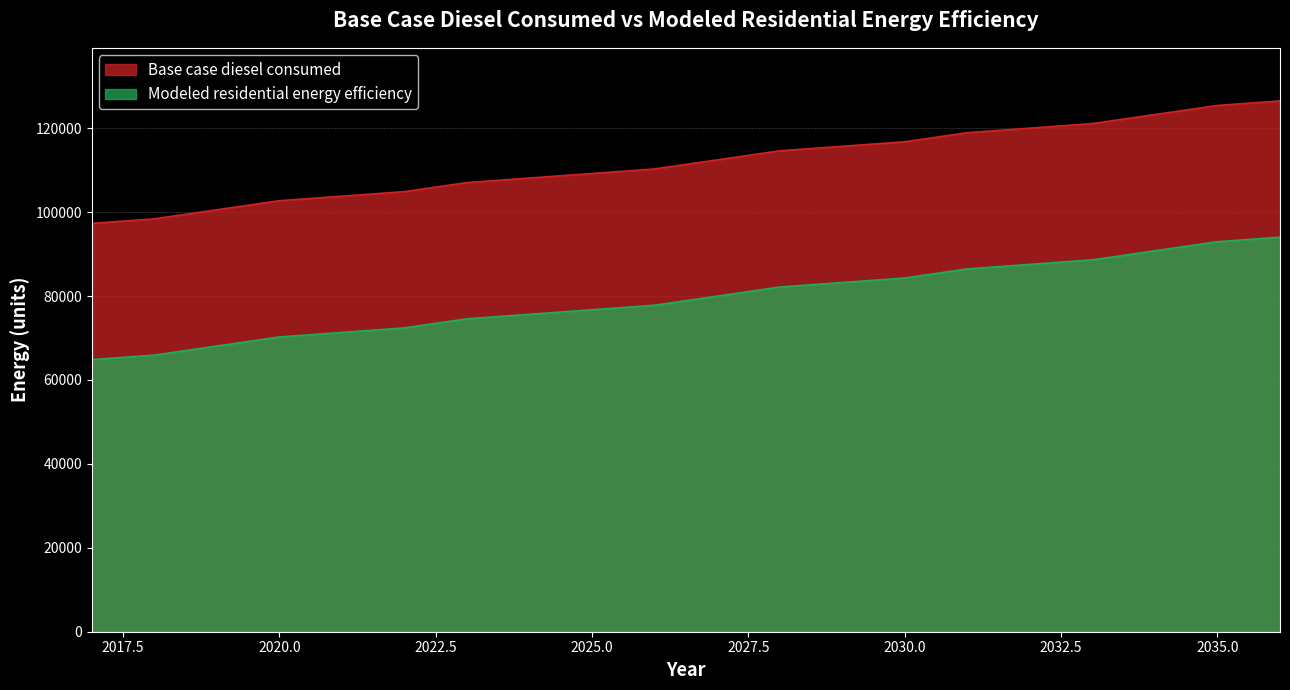

At how many categories does at least one series exceed 106842?

14